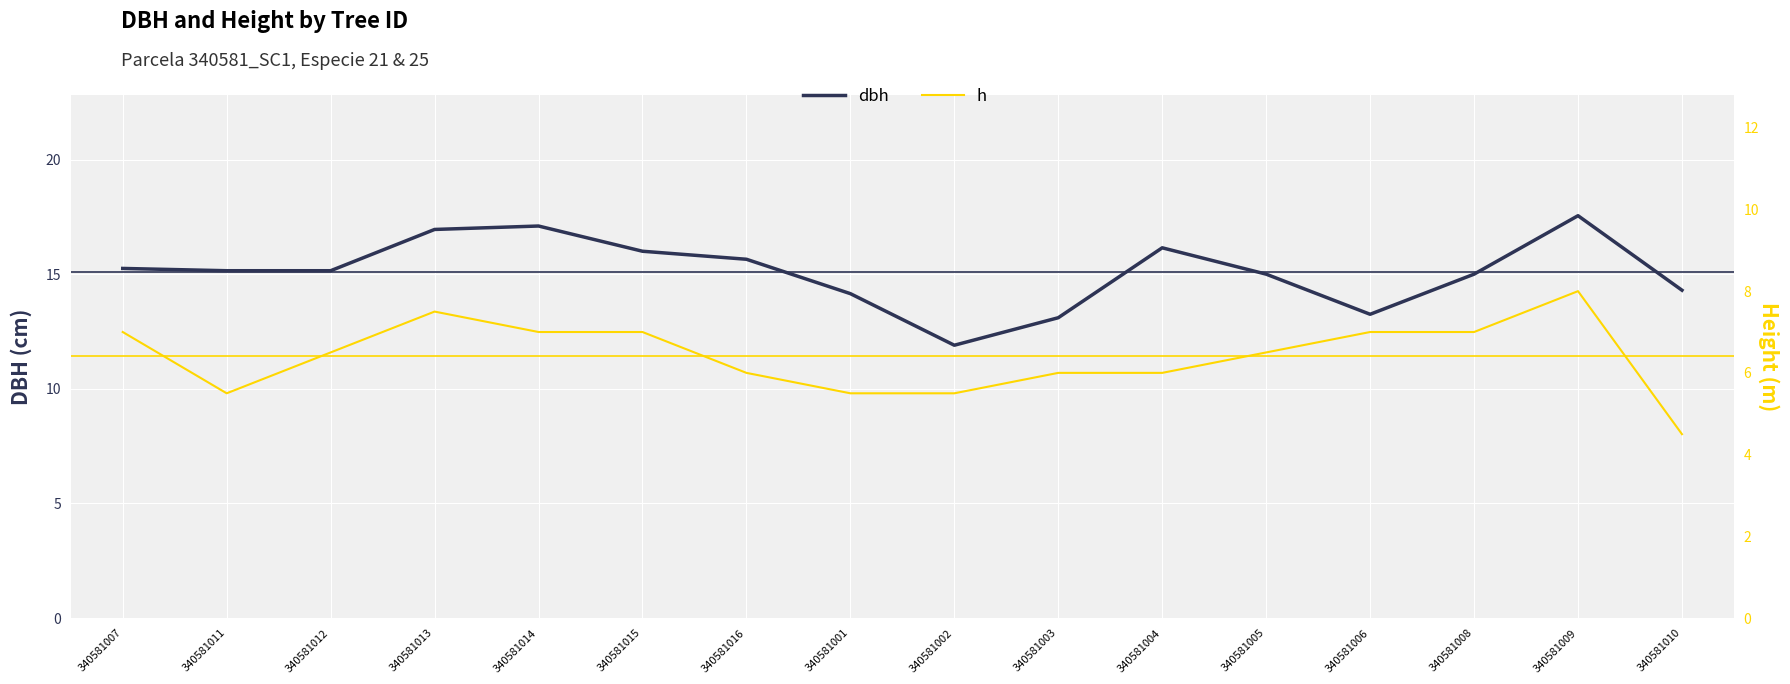

How many series are shown in this chart?

2